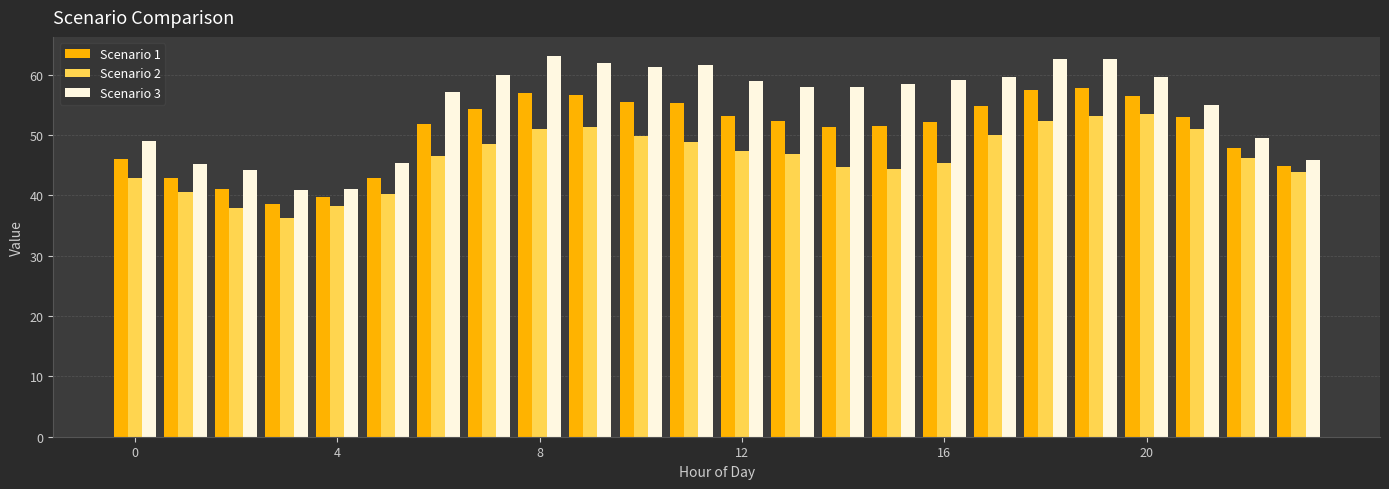

What is the difference between the maximum and minimum values in the Scenario 2 series?

17.2